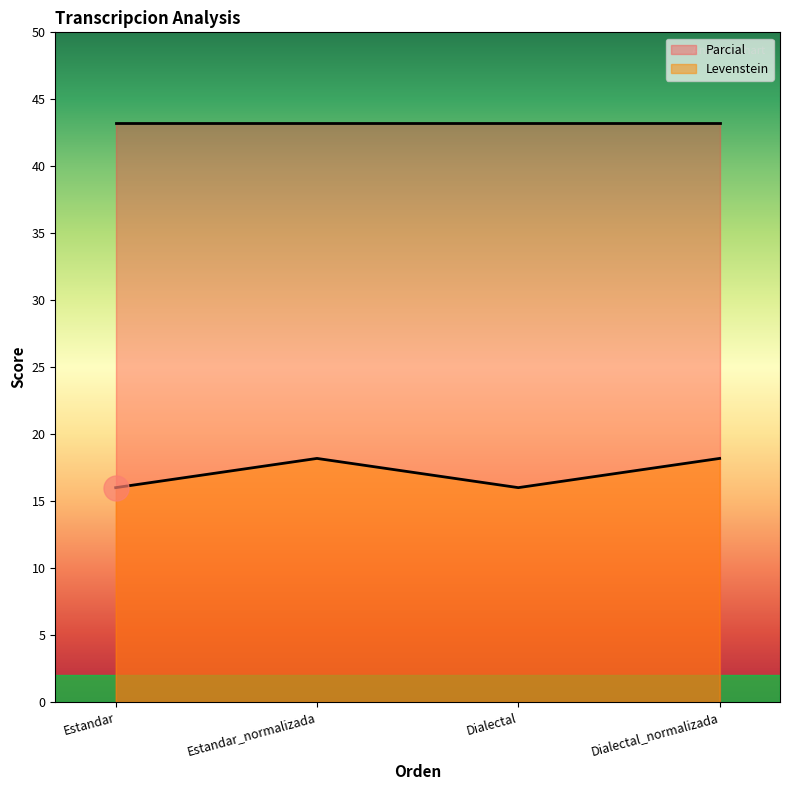

How many values exceed 18?

2